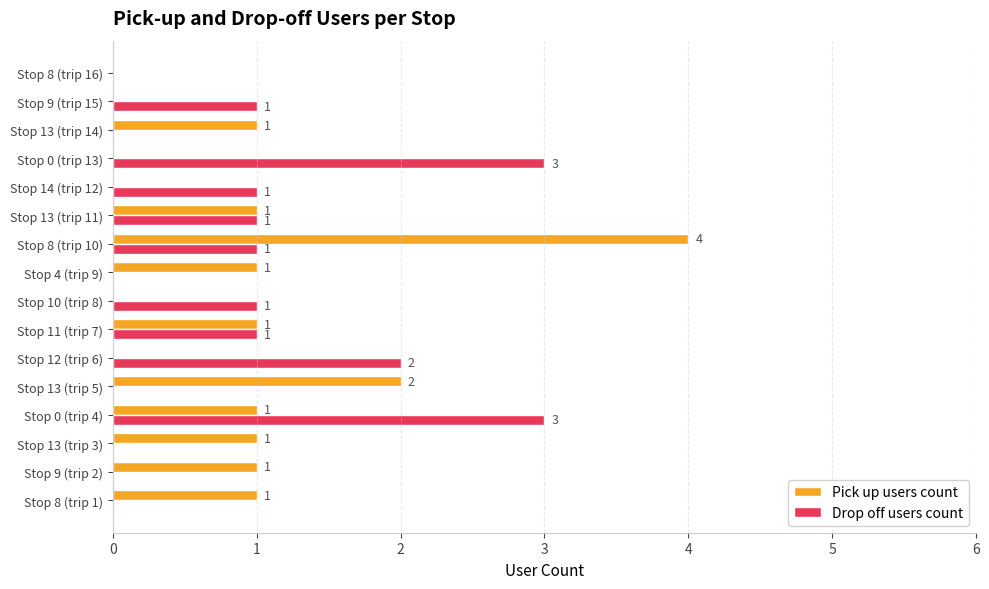

At which category is the sum across all series the highest?

Stop 8 (trip 10)